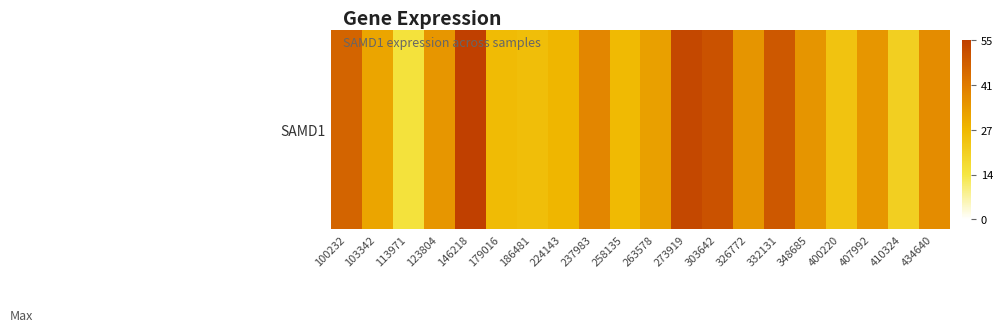

List the labels in order of value, smallest first.

113971, 410324, 400220, 186481, 179016, 258135, 224143, 103342, 263578, 407992, 123804, 326772, 348685, 434640, 237983, 100232, 332131, 303642, 273919, 146218